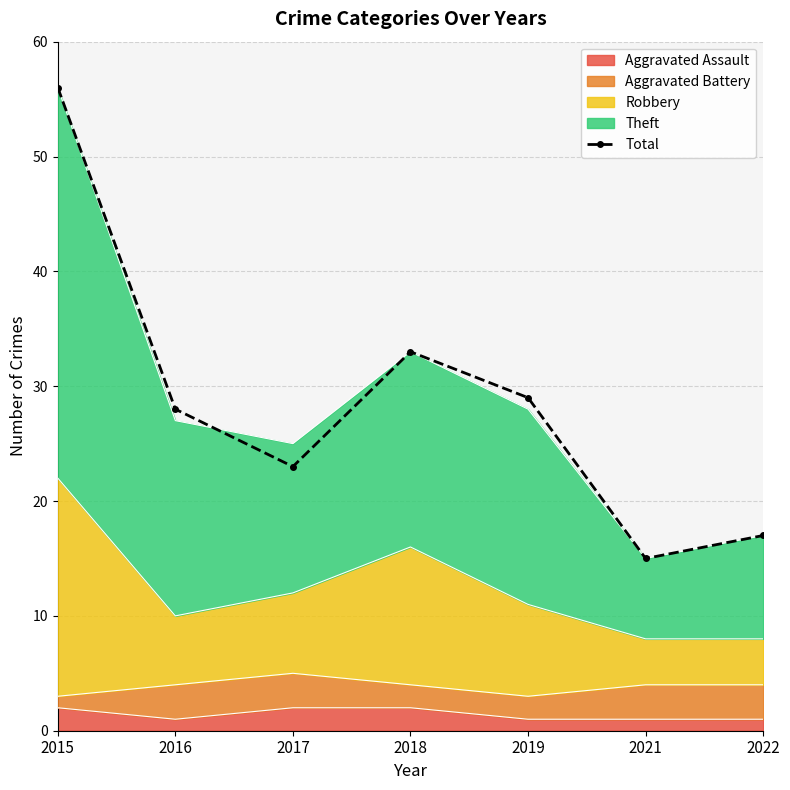

What value does the data have at 2021, to the nearest 5?

15